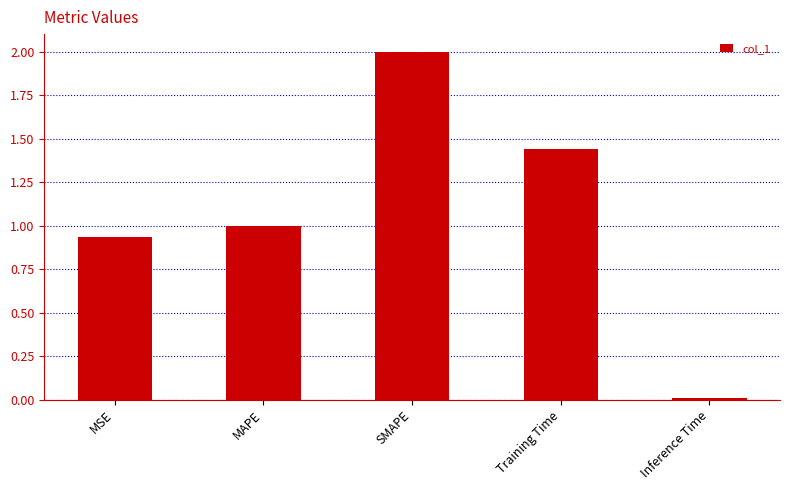

Between Inference Time and MAPE, which is larger?

MAPE